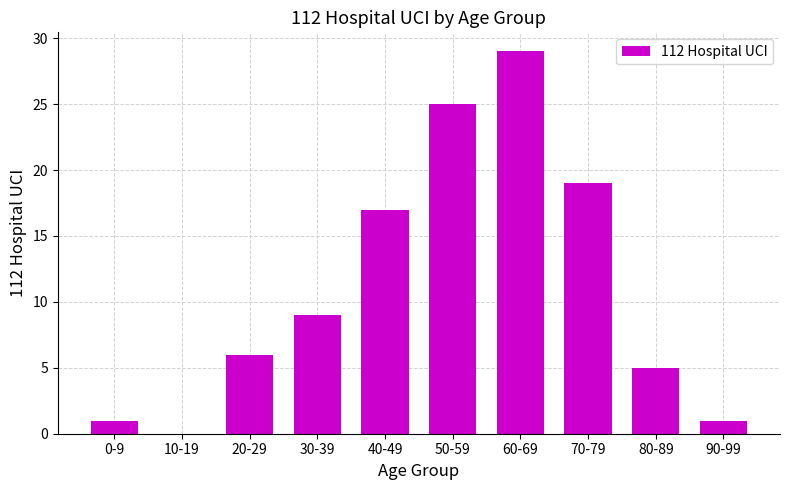

Count the number of categories in the chart.

10